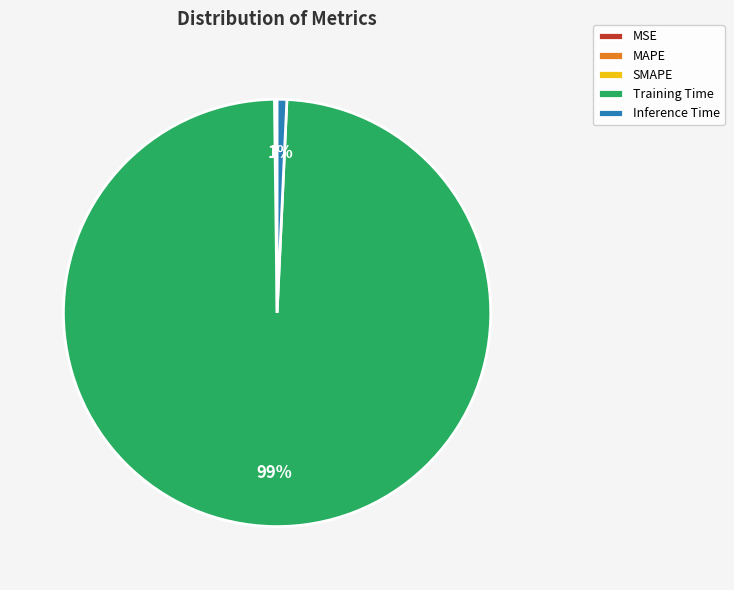

To the nearest percent, what is the combined percentage of Inference Time and Training Time?

100%